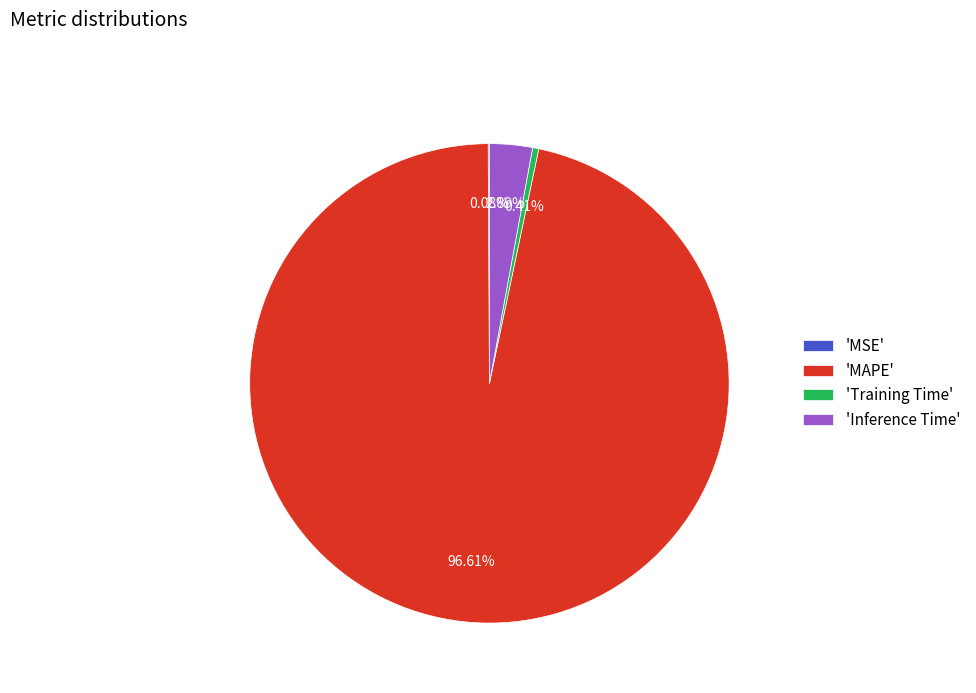

Do 'Inference Time' and 'MAPE' together represent more than half of the pie?

Yes